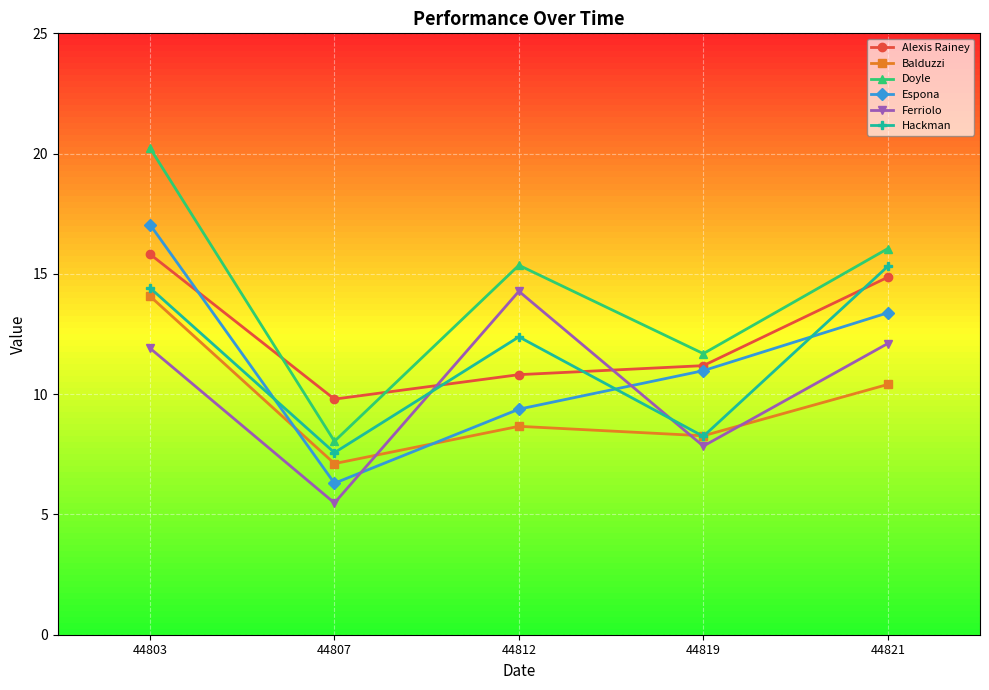

Between 44803 and 44819, which series saw the biggest shift?

Doyle